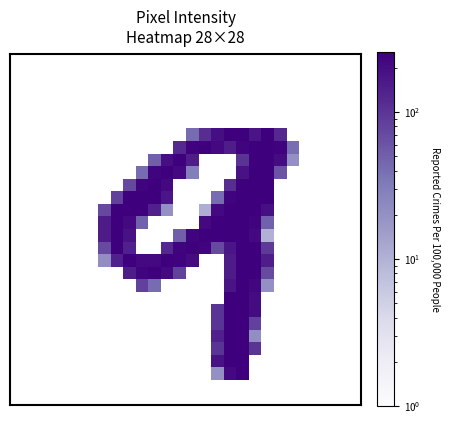

What is the maximum value shown in the chart?

255.0